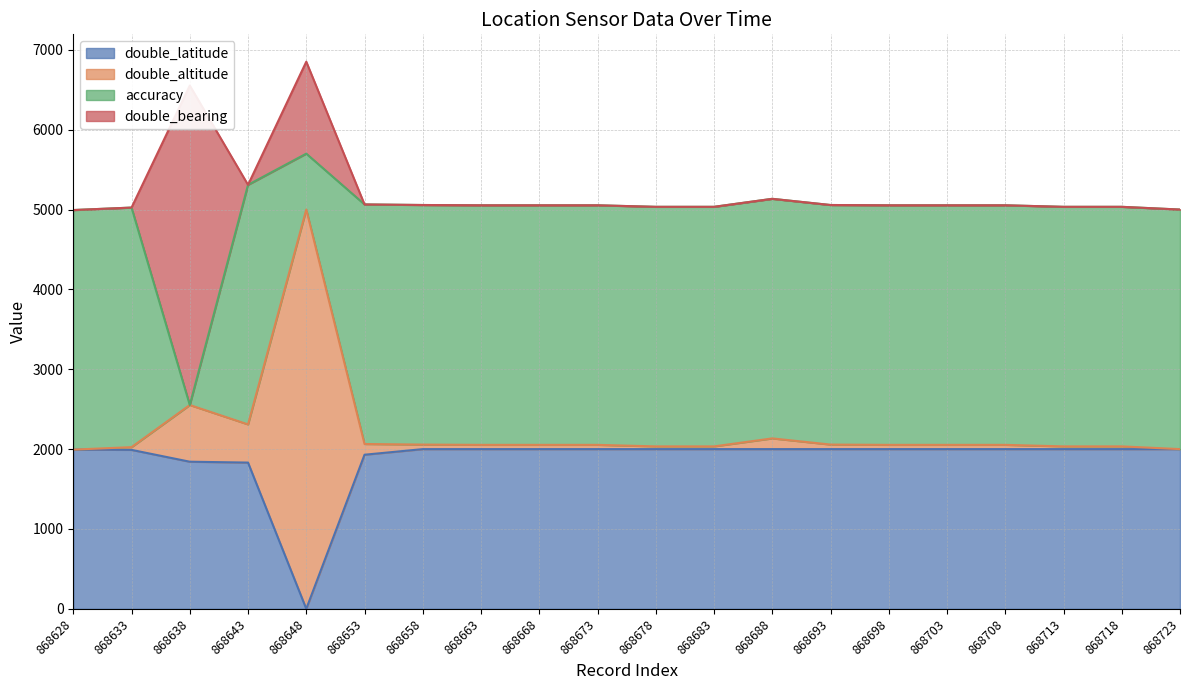

Is it true that double_latitude equals 1298.5 at 868723?

False